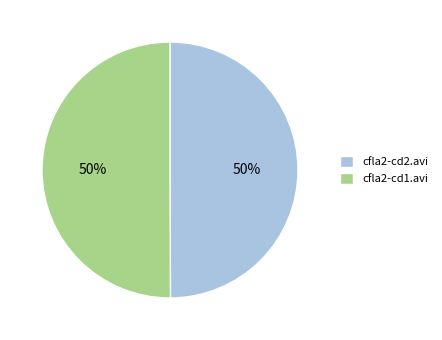

Approximately how many times larger is the value at cfla2-cd1.avi compared to cfla2-cd2.avi?

1.0